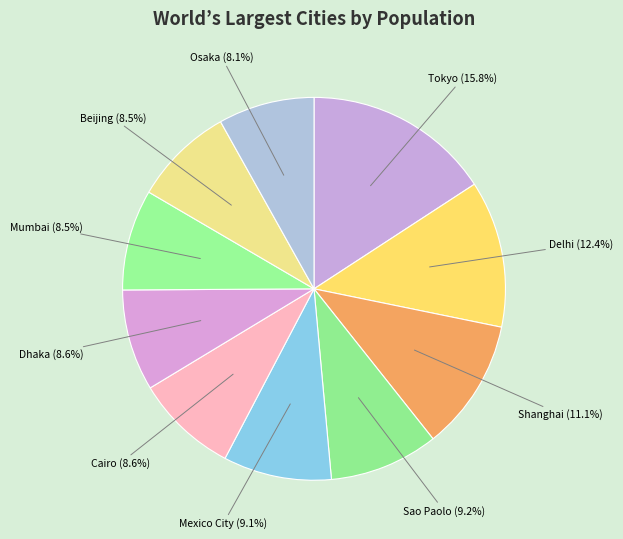

How many segments does this pie chart have?

10